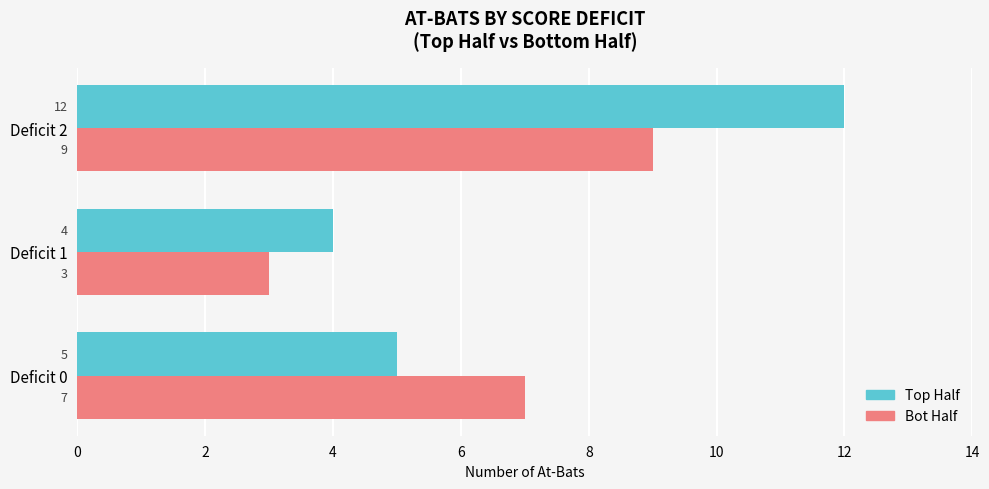

Which label corresponds to the smallest value in the chart?

Deficit 1